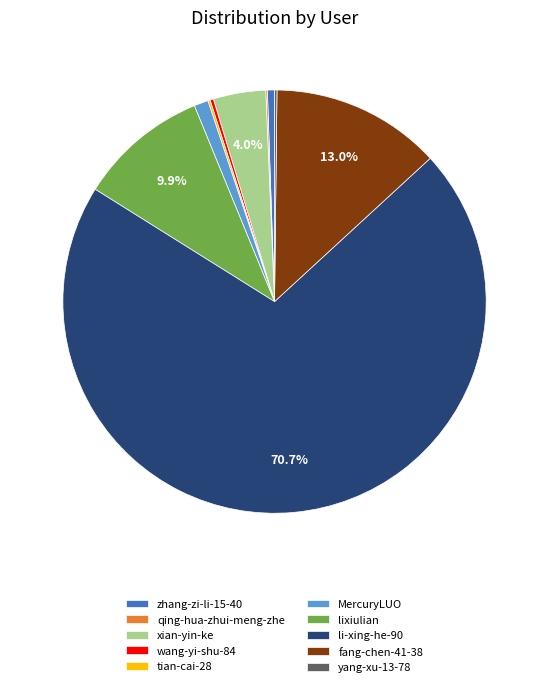

Combined, do li-xing-he-90 and zhang-zi-li-15-40 account for over 50%?

Yes